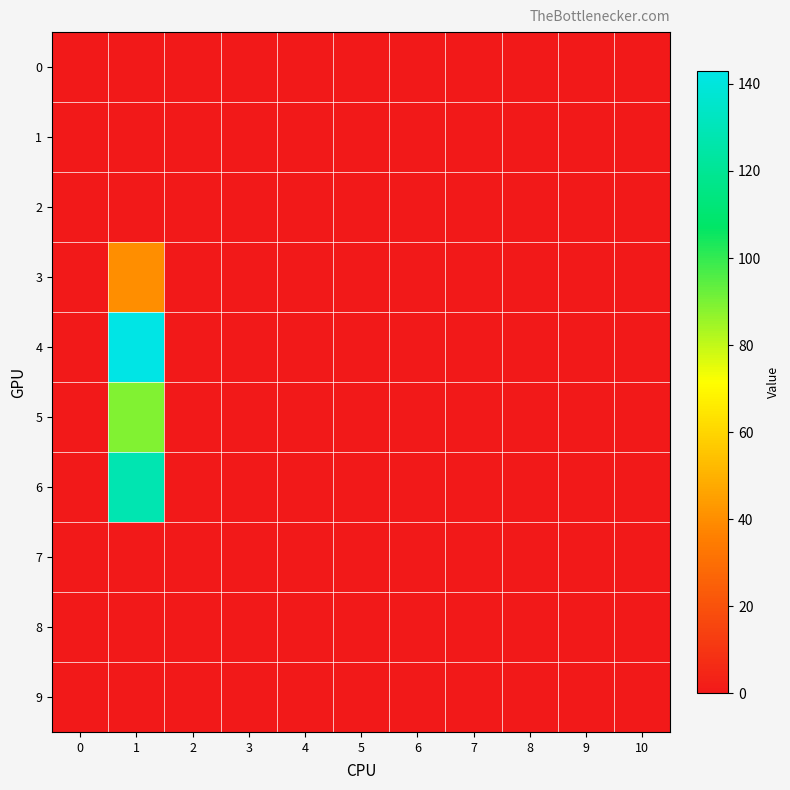

Reading left to right, list all the values displayed in this chart.

0: 0=0	1=0	2=0	3=0	4=0	5=0	6=0	7=0	8=0	9=0	10=0
1: 0=0	1=0	2=0	3=0	4=0	5=0	6=0	7=0	8=0	9=0	10=0
2: 0=0	1=0	2=0	3=0	4=0	5=0	6=0	7=0	8=0	9=0	10=0
3: 0=0	1=40	2=0	3=0	4=0	5=0	6=0	7=0	8=0	9=0	10=0
4: 0=0	1=143	2=0	3=0	4=0	5=0	6=0	7=0	8=0	9=0	10=0
5: 0=0	1=89	2=0	3=0	4=0	5=0	6=0	7=0	8=0	9=0	10=0
6: 0=0	1=128	2=0	3=0	4=0	5=0	6=0	7=0	8=0	9=0	10=0
7: 0=0	1=0	2=0	3=0	4=0	5=0	6=0	7=0	8=0	9=0	10=0
8: 0=0	1=0	2=0	3=0	4=0	5=0	6=0	7=0	8=0	9=0	10=0
9: 0=0	1=0	2=0	3=0	4=0	5=0	6=0	7=0	8=0	9=0	10=0